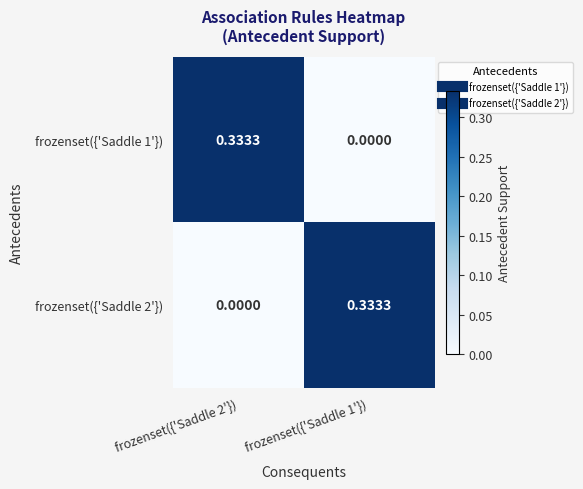

What is the greatest value displayed?

0.3